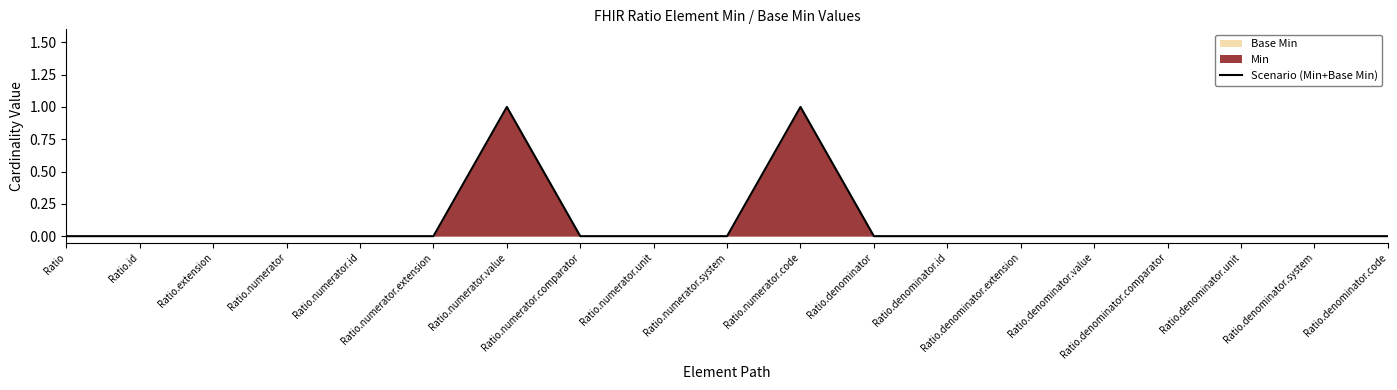

Reading left to right, what are all the values shown in this chart?

0	0	0	0	0	0	1	0	0	0	1	0	0	0	0	0	0	0	0